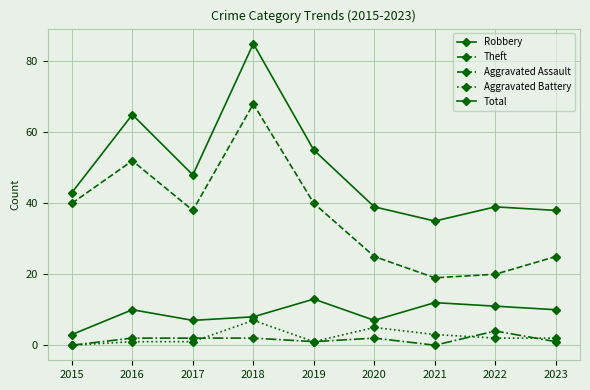

True or false: Aggravated Assault and Robbery cross at least once.

False